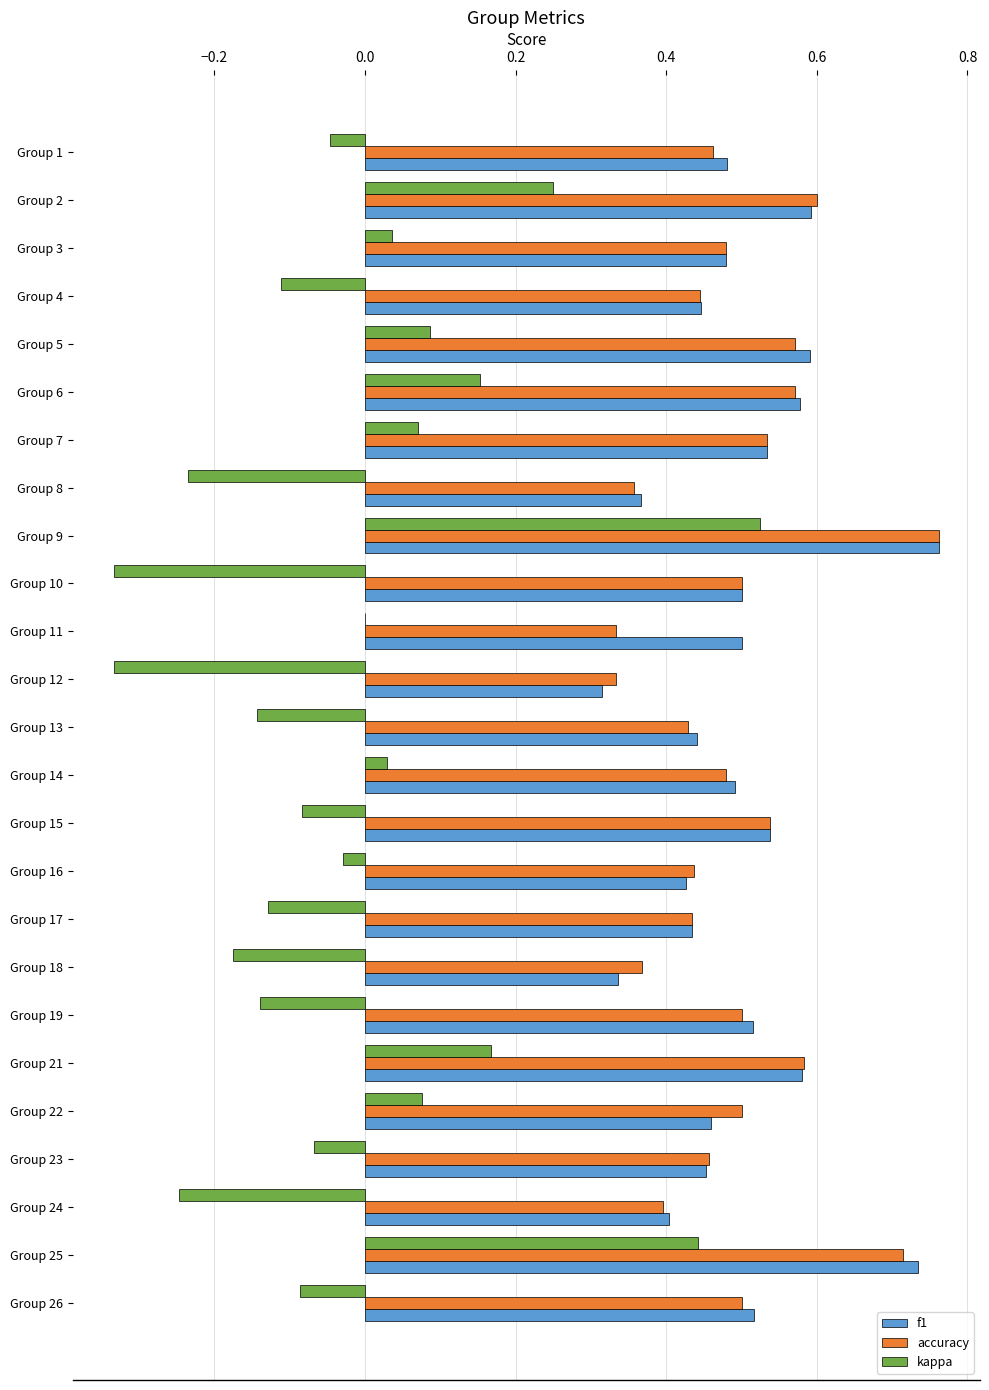

True or false: f1 has a value of 0.5 at Group 7.

True